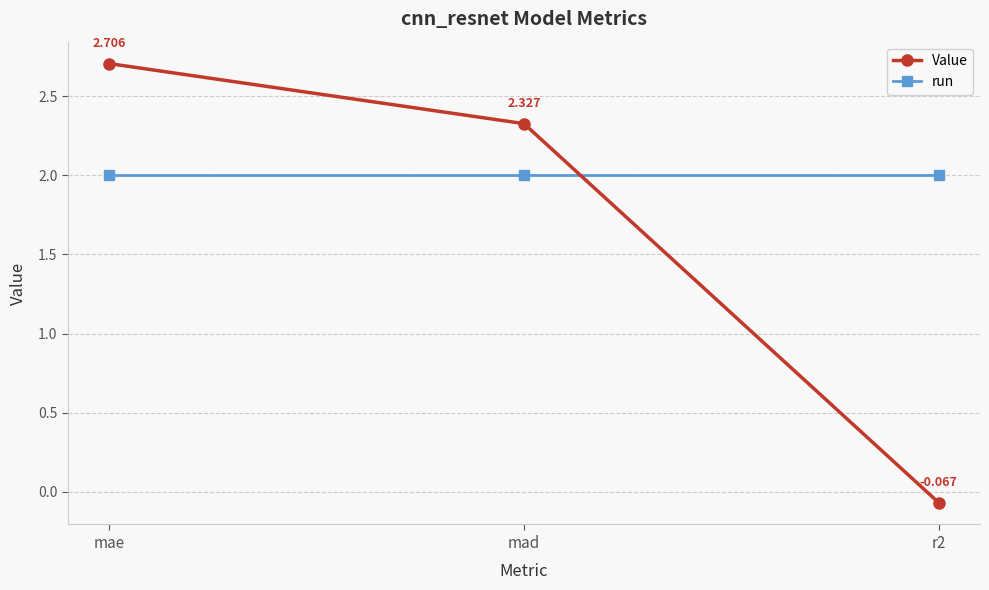

What is the sum of the Value values at r2 and mae?

2.6